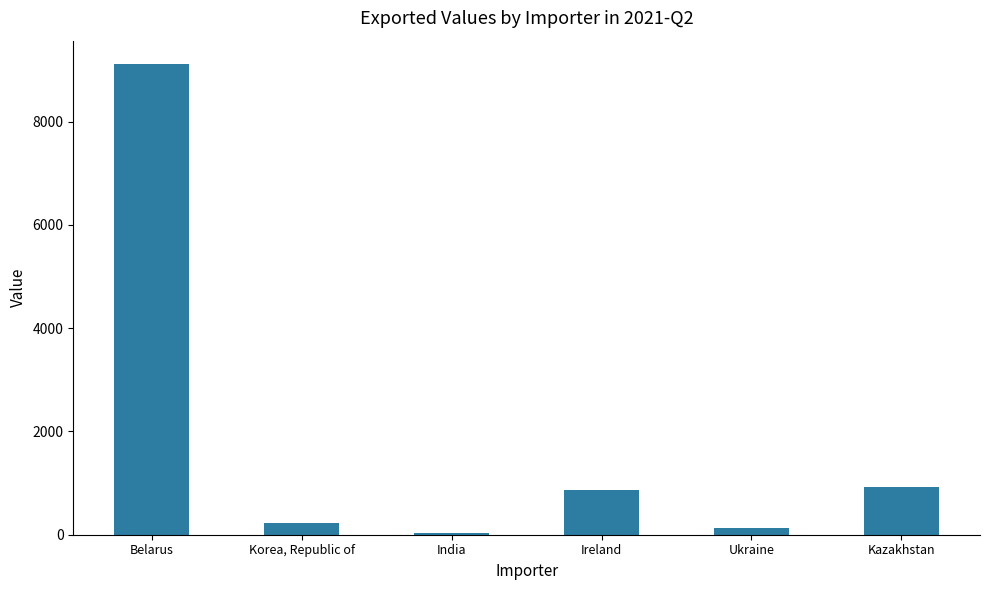

Are the bars horizontal?

No